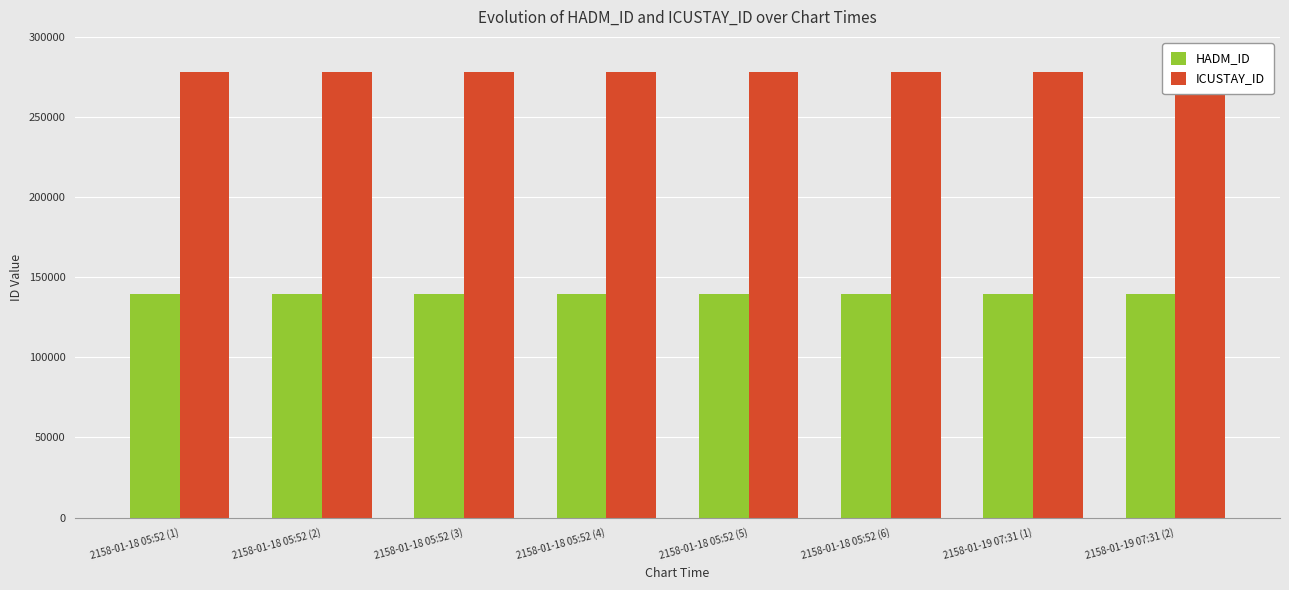

At which label does ICUSTAY_ID reach its minimum?

2158-01-18 05:52 (1)